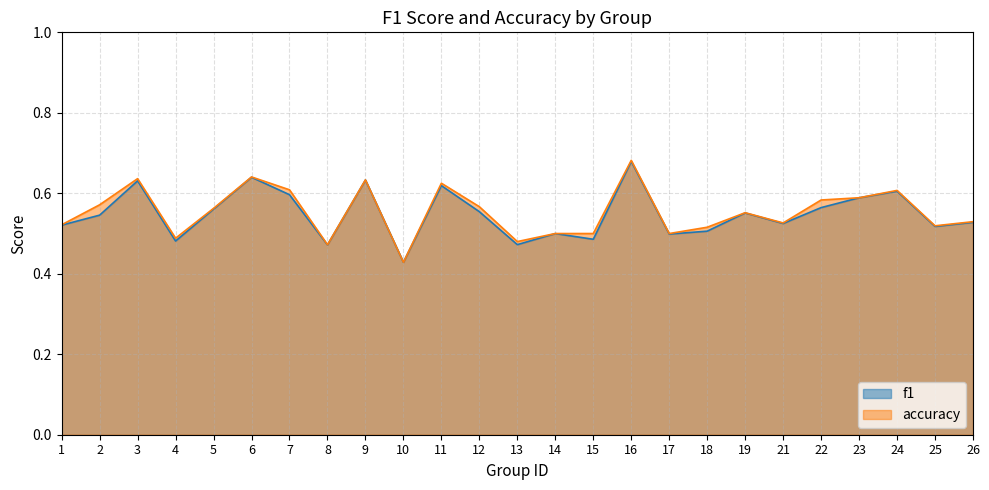

What are all the series names shown in the legend?

f1, accuracy